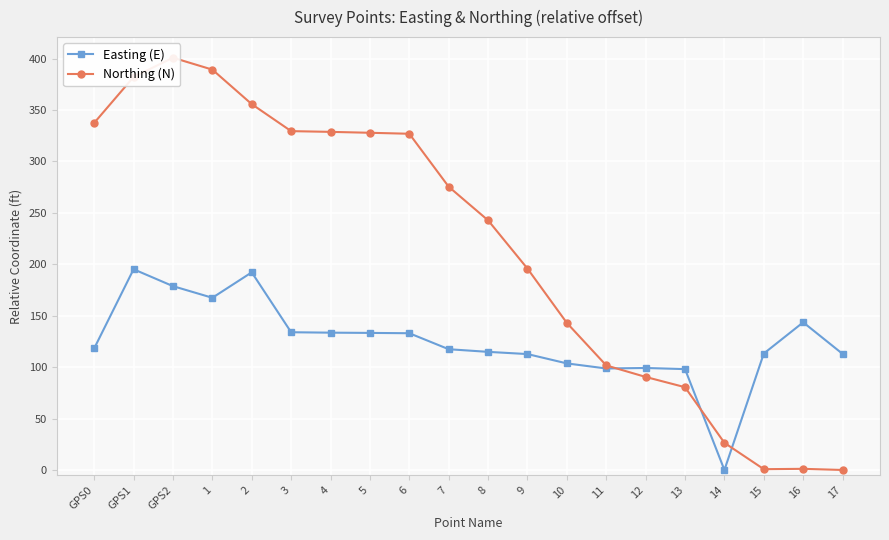

What is the difference between the Northing (N) values at GPS1 and 4?

53.4